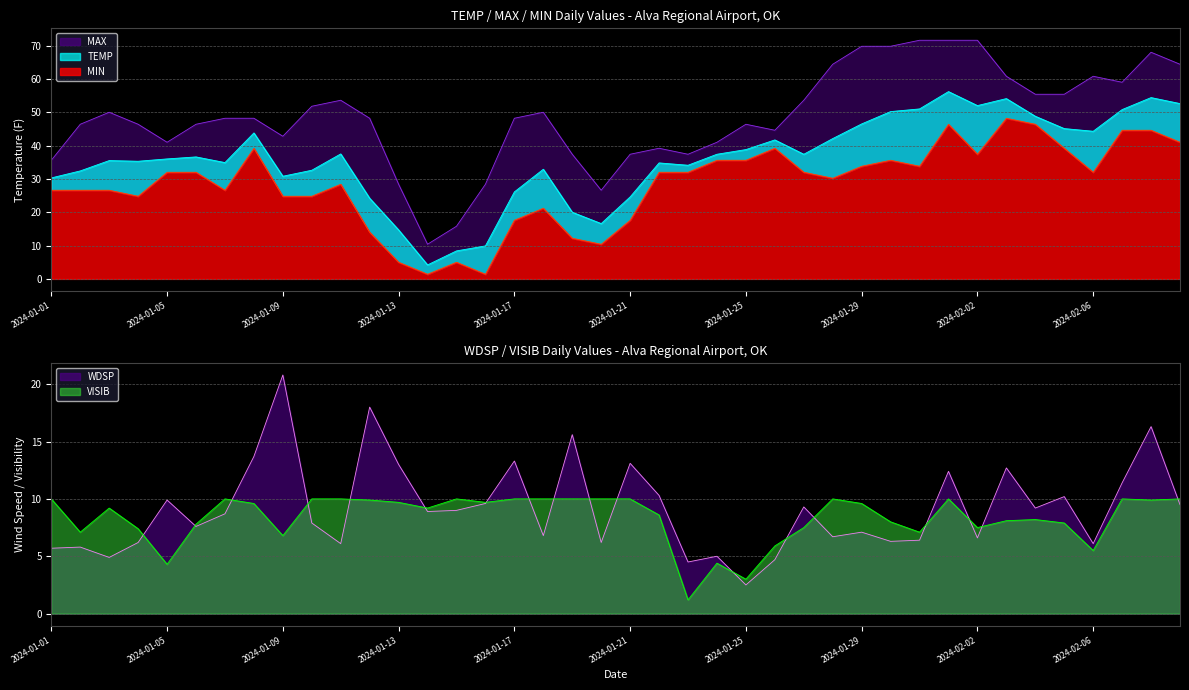

What are all the series names shown in the legend?

TEMP, MAX, MIN, WDSP, VISIB